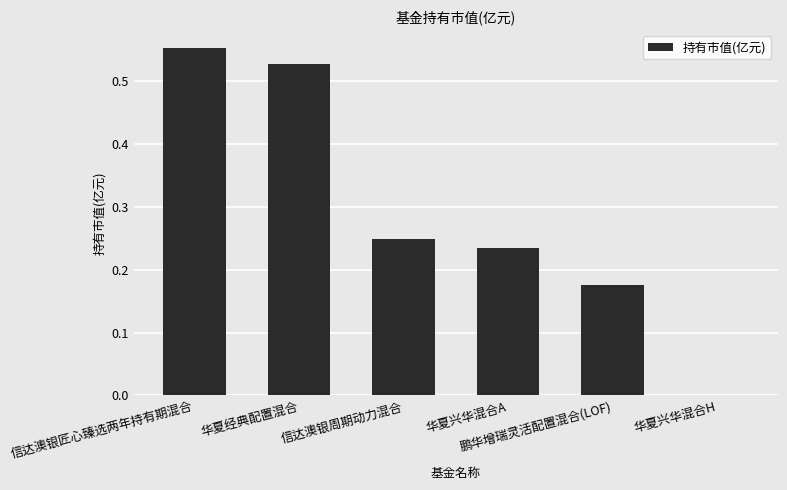

How many data points does each series have?

6